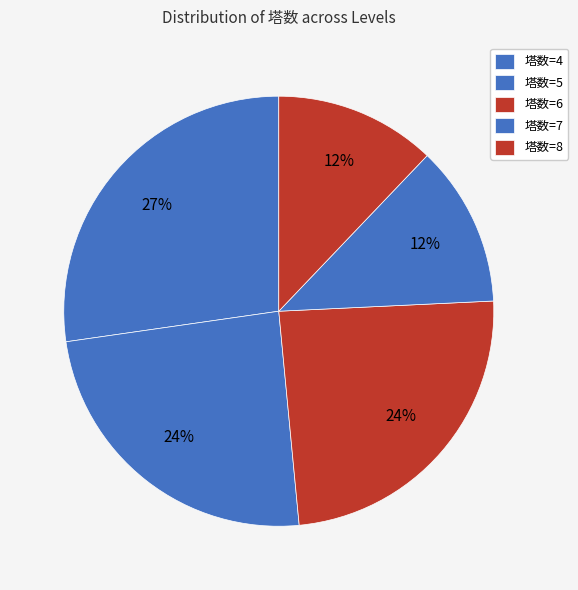

How many segments does this pie chart have?

5